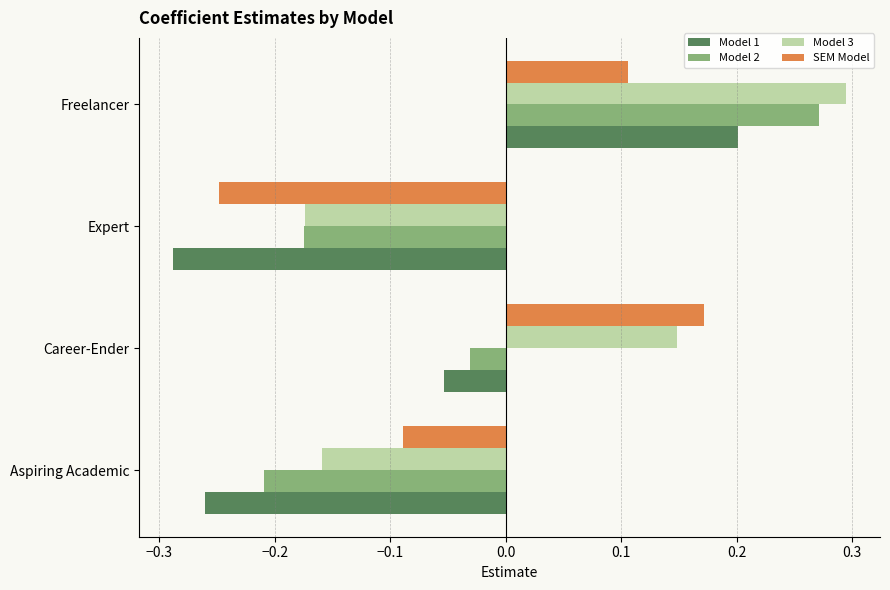

True or false: Model 2 has a value of -0.3 at Aspiring Academic.

False